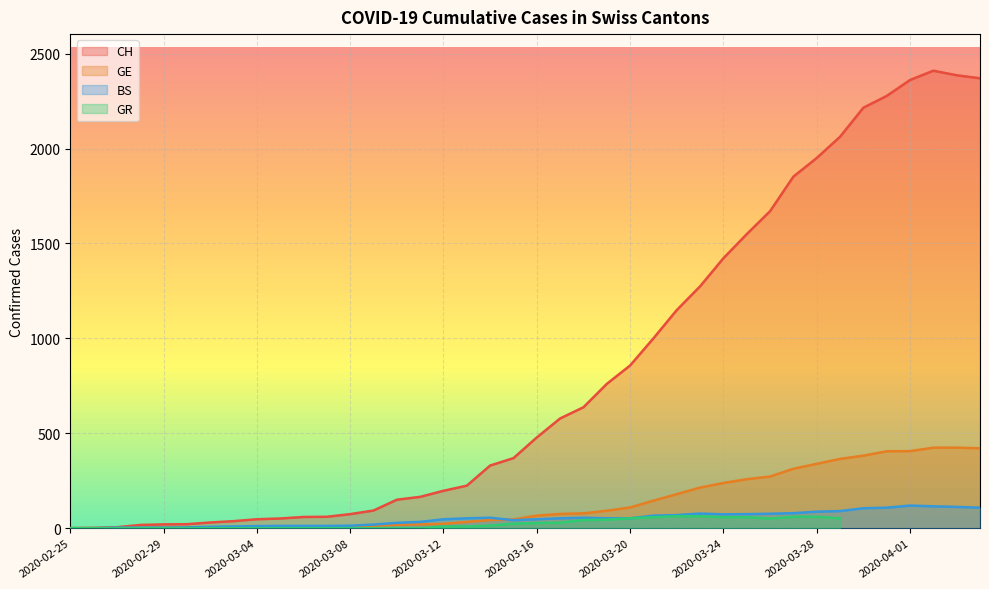

True or false: CH and GE cross at least once.

False